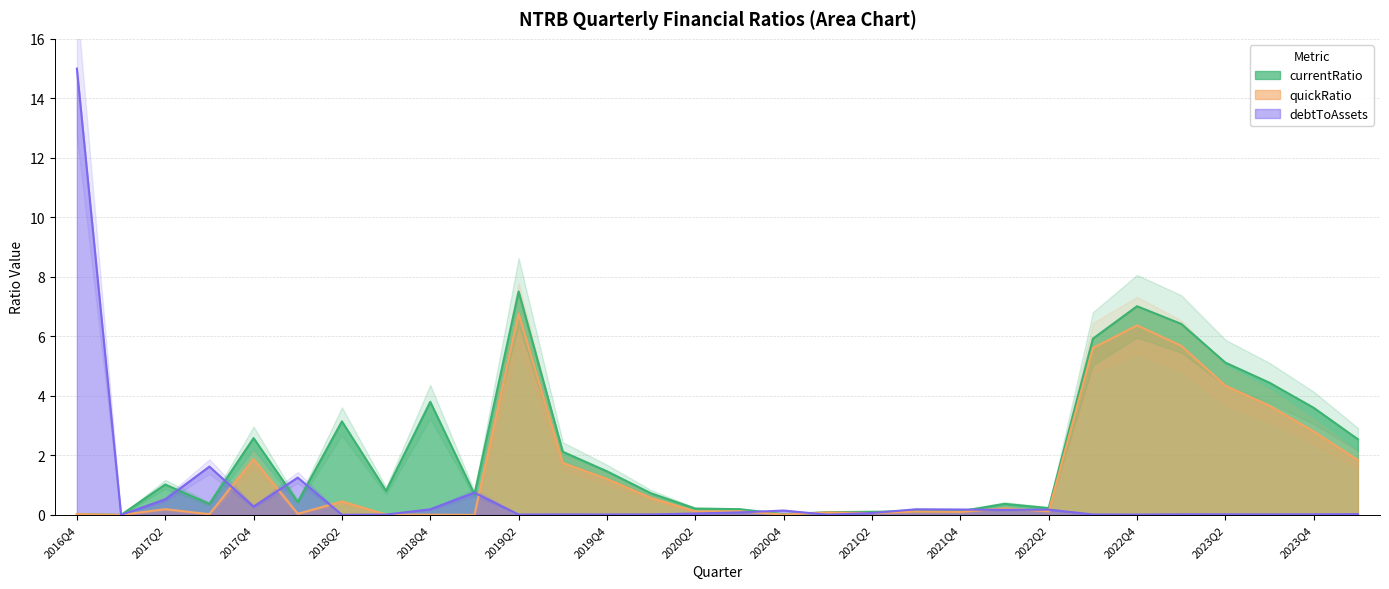

True or false: debtToAssets has more than 1 points higher than both neighbors.

True